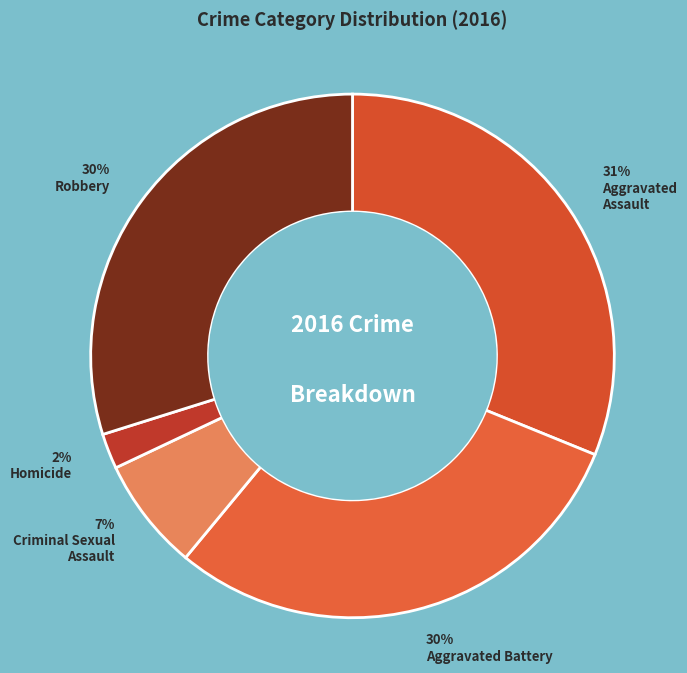

How many slices are in this pie chart?

5